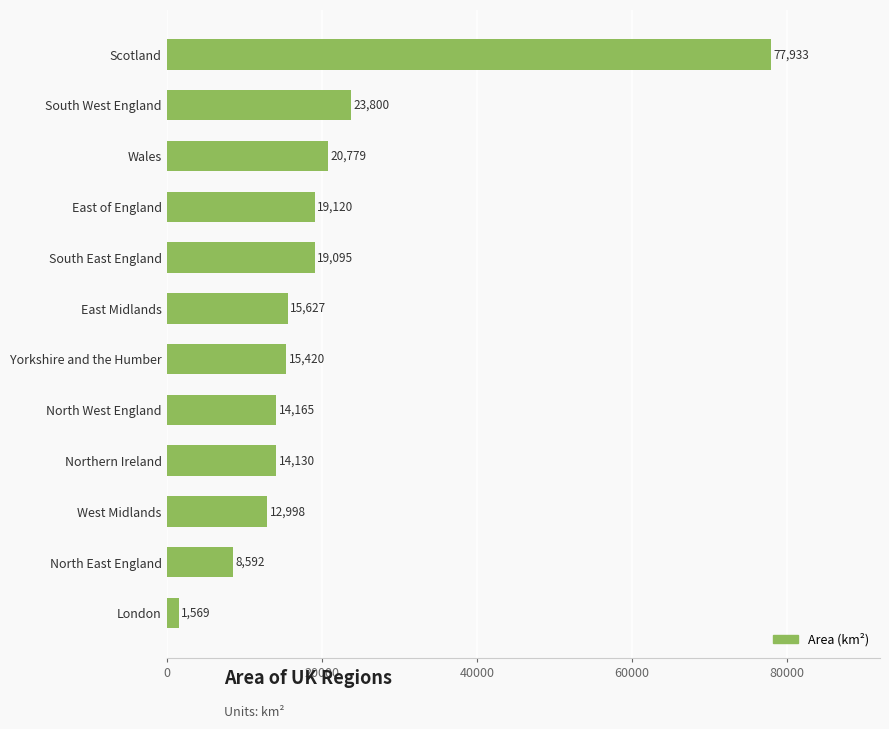

What is the difference between the maximum and minimum values?

76364